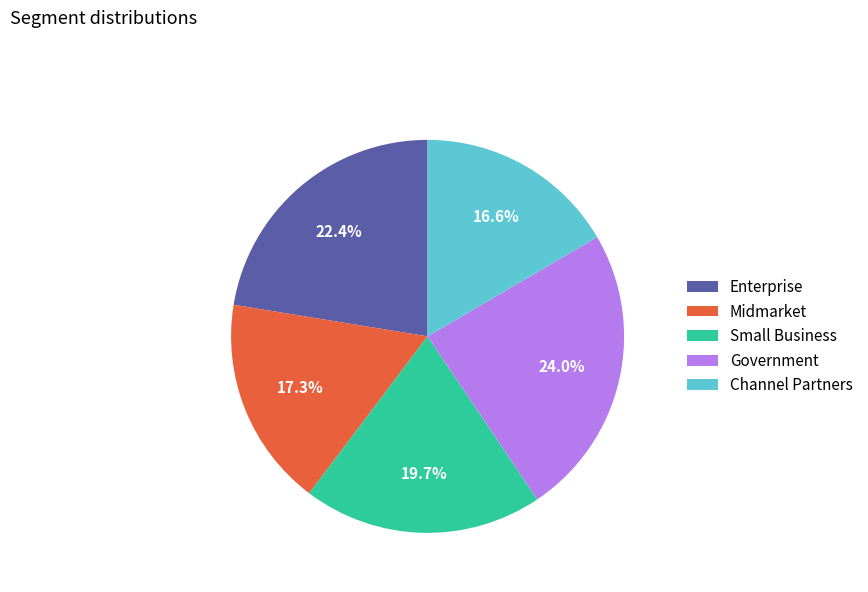

What is the largest slice in the pie chart?

Government